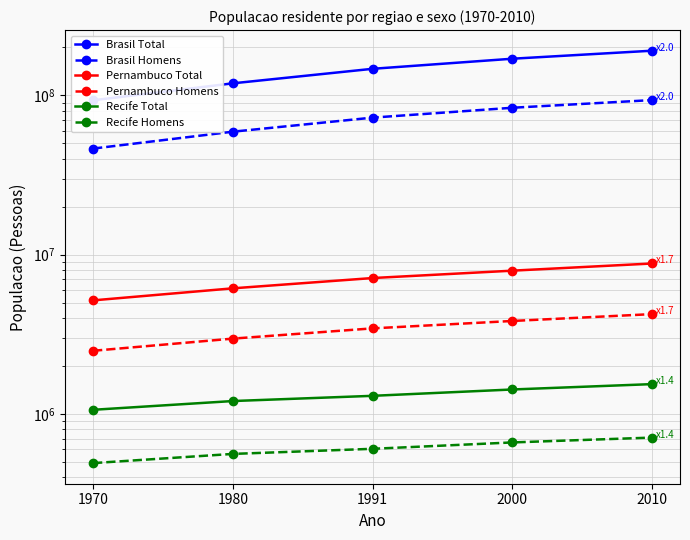

At which category is the sum across all series the highest?

2010